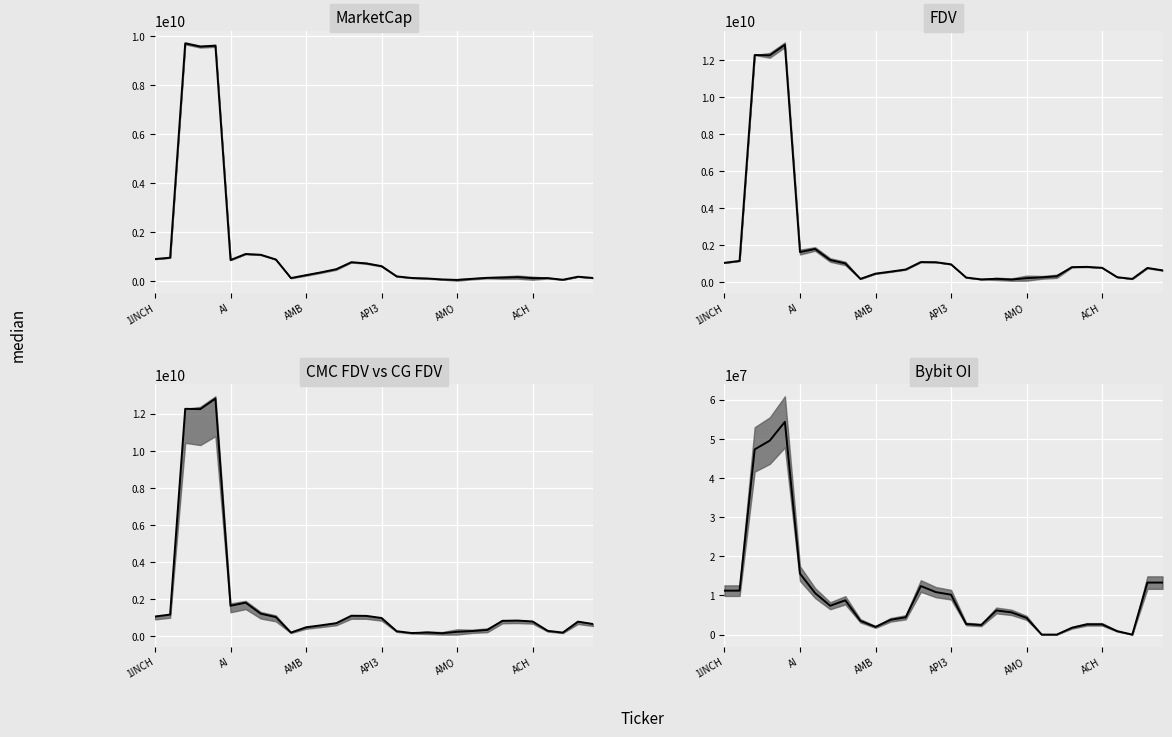

What is the sum of the values at 29 and AI?

24495007.3